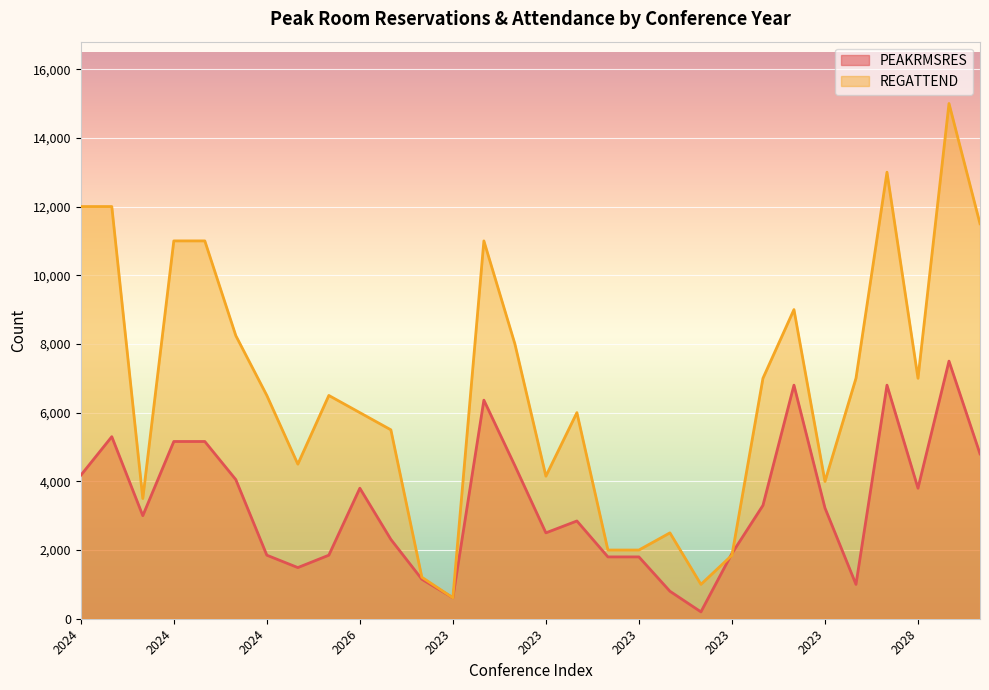

Which series ends up on top after the final intersection of PEAKRMSRES_line and REGATTEND_line?

REGATTEND_line